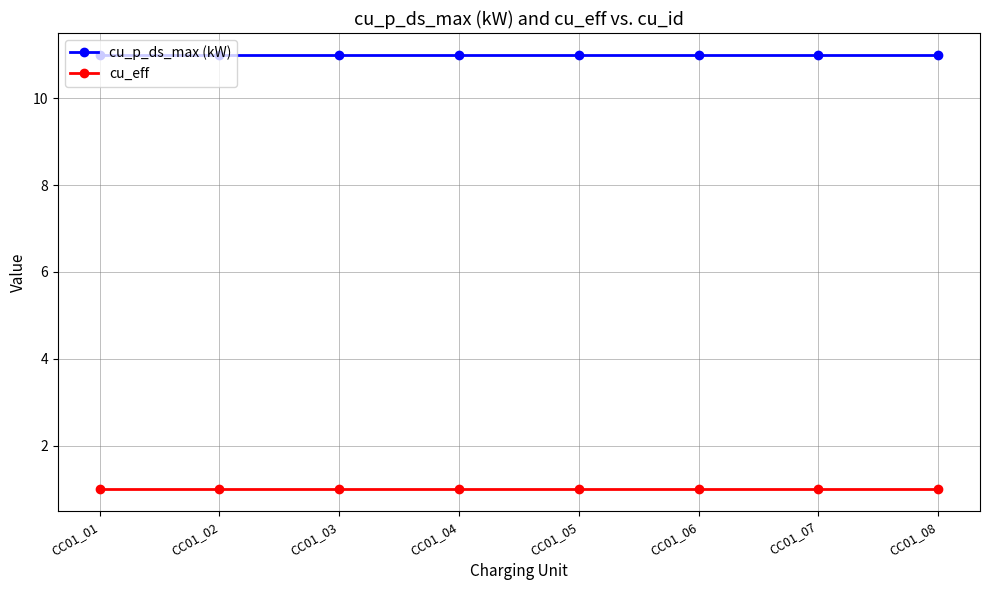

What is the sum of the cu_p_ds_max (kW) values at CC01_07 and CC01_03?

22